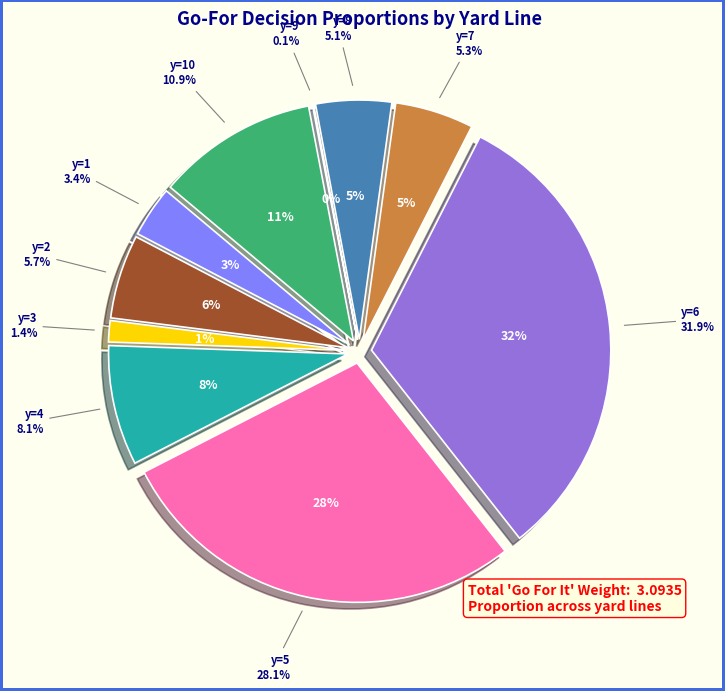

Which slice is the largest?

y=6